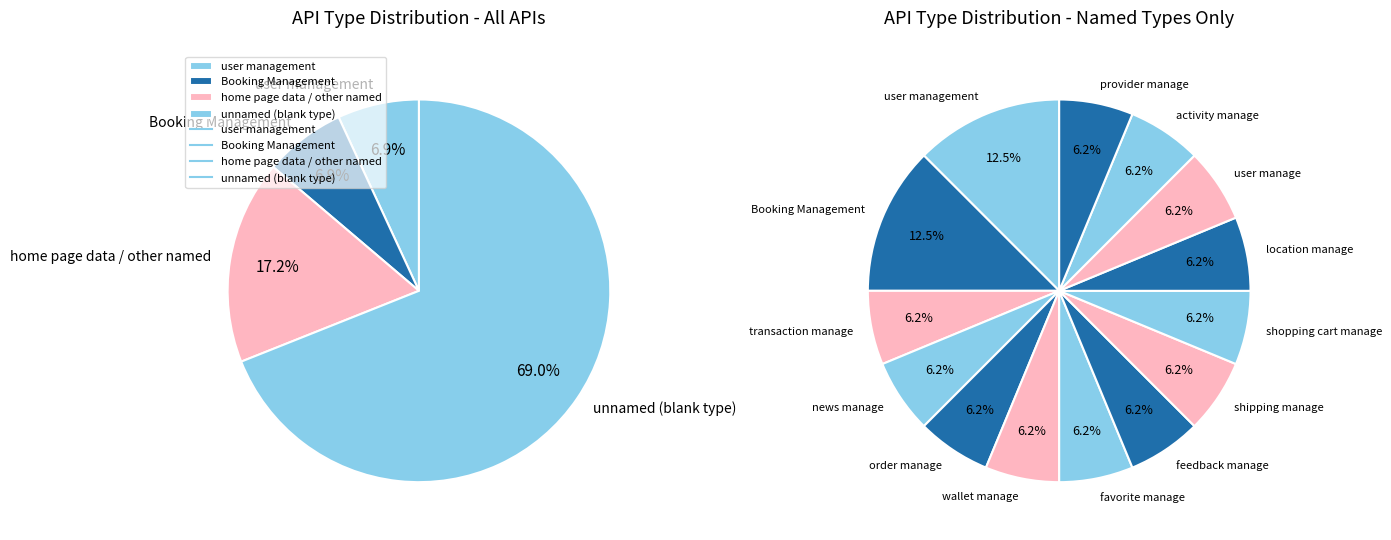

To the nearest percent, what portion does feedback manage represent?

6%